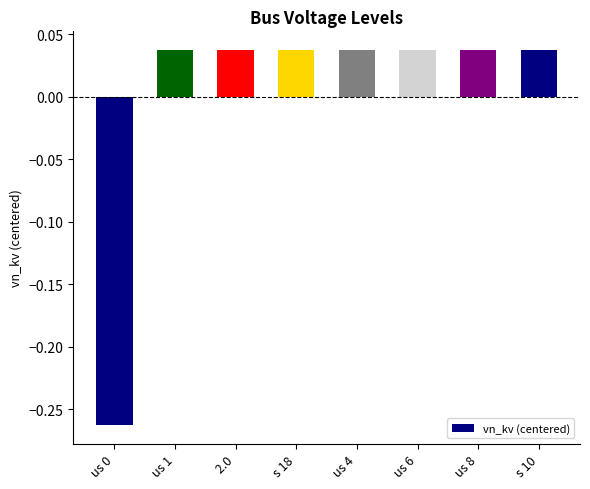

What is the difference between the maximum and minimum values?

0.3